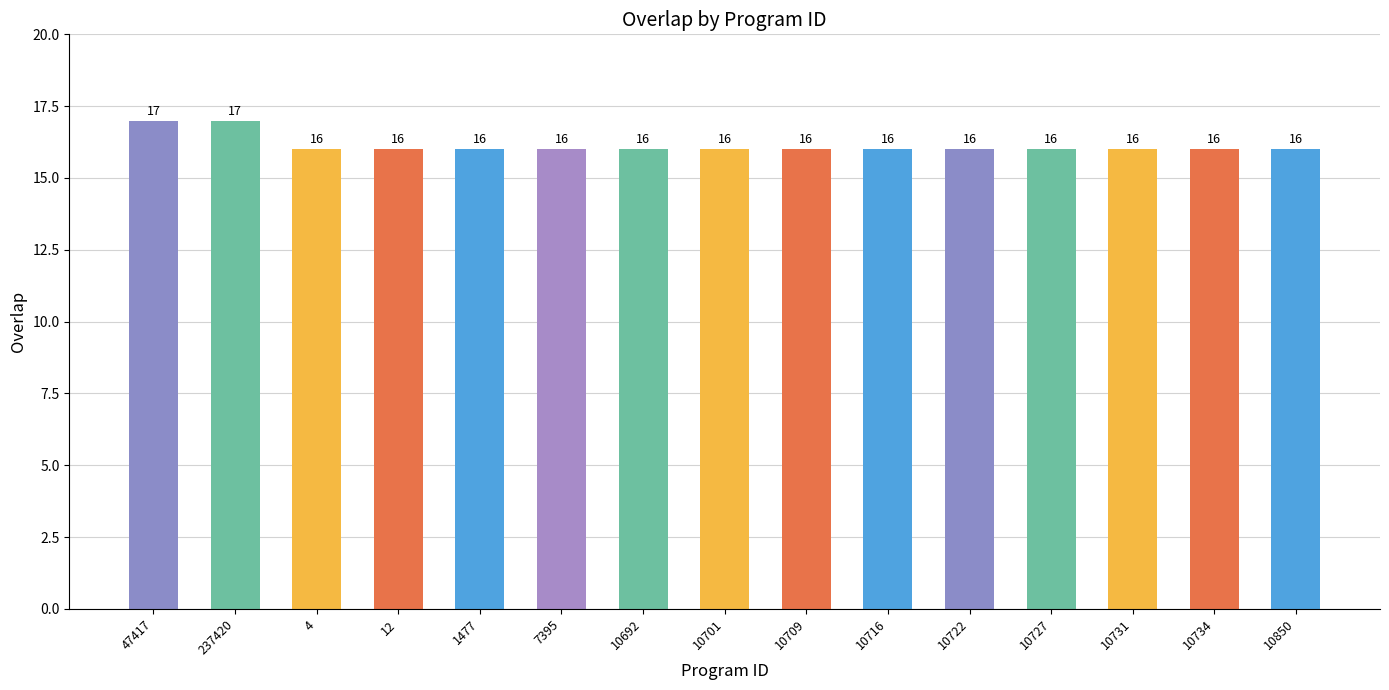

What is the minimum value shown in the chart?

16